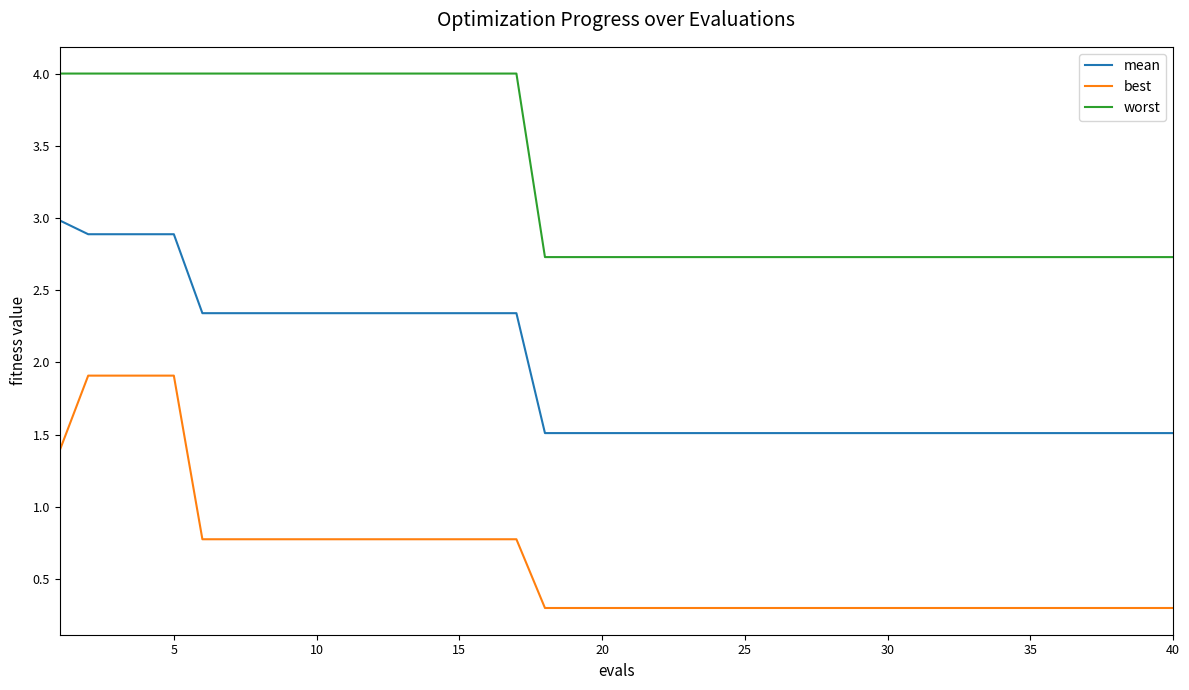

Does the chart have visible grid lines?

No